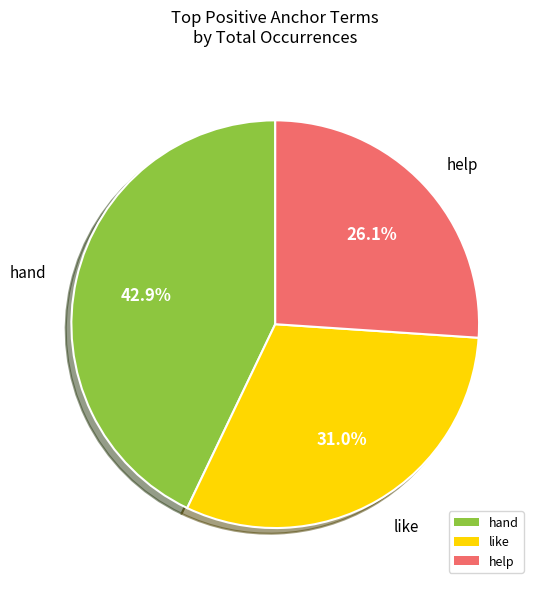

Which slice is the smallest?

help